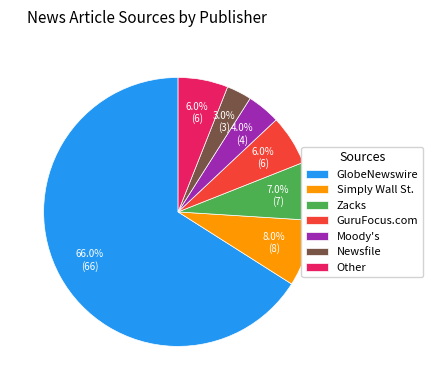

How many segments does this pie chart have?

7